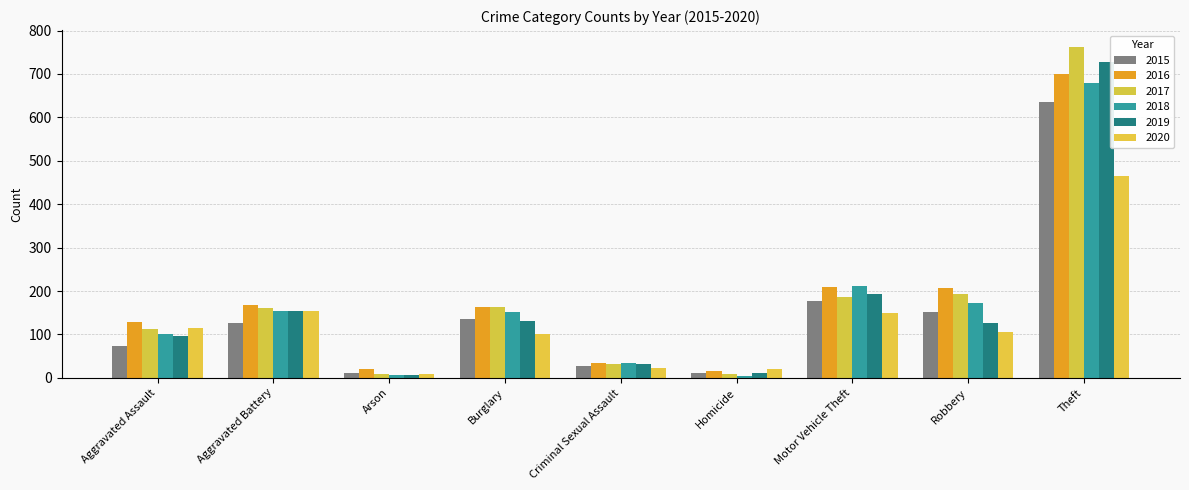

Is the value of 2017 at Aggravated Assault greater than the value of 2016 at Aggravated Battery?

No